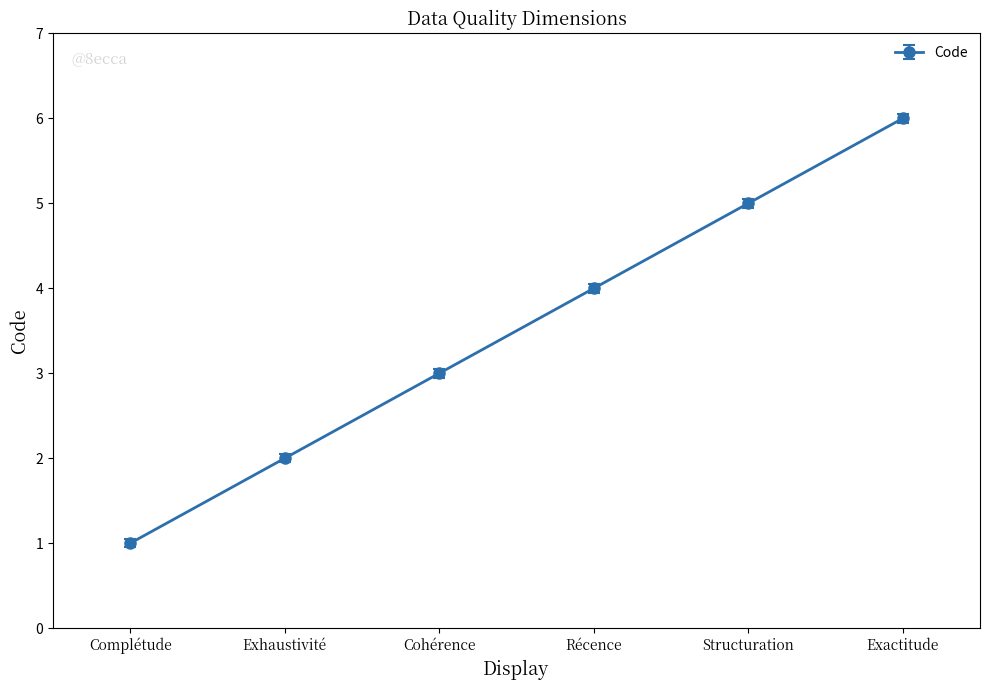

Where is the data nearest to the value 3?

Cohérence